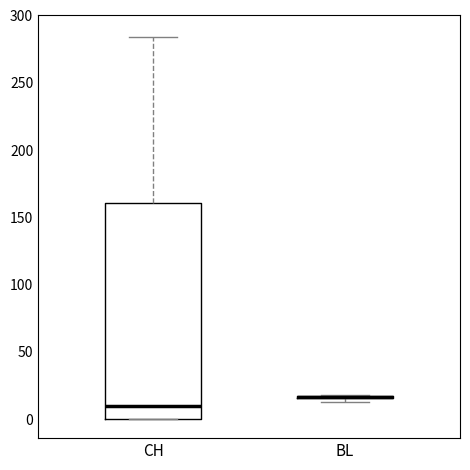

Reading left to right, read every box against the y-axis: the position of its median line, the range the box covers, and the ends of its whiskers. The values are not printed on the chart, so give them approximately, as read against the axis.

CH: median 10, box 0 to 160, whiskers 0 to 285
BL: box collapsed to a line at 15, whiskers 15 to 20